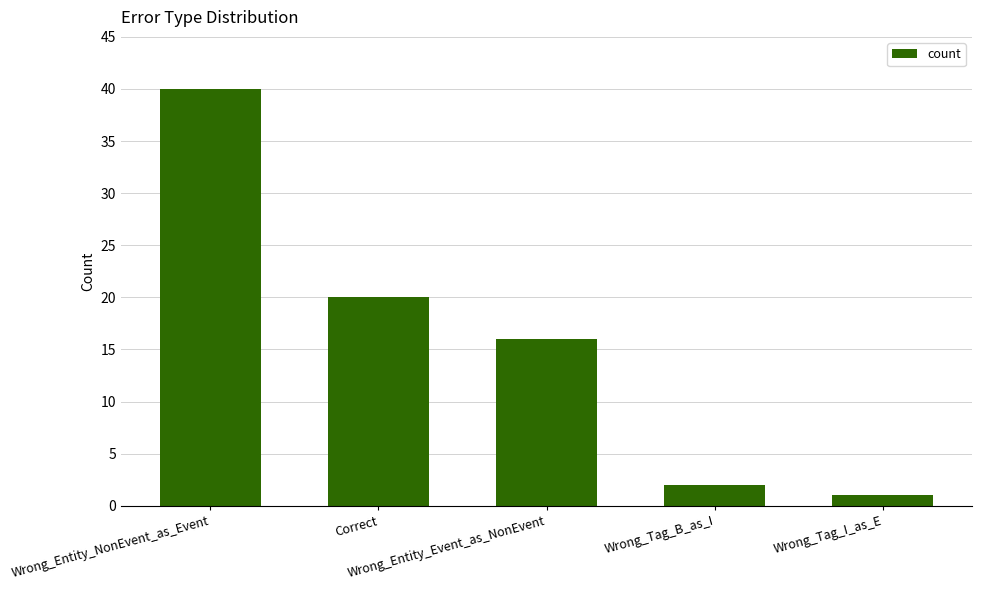

Reading left to right, extract all data points from this chart.

40	20	16	2	1